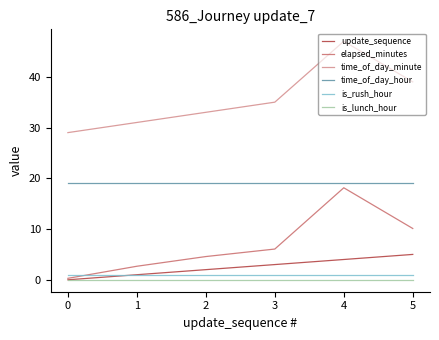

How many categories are shown in the chart?

6